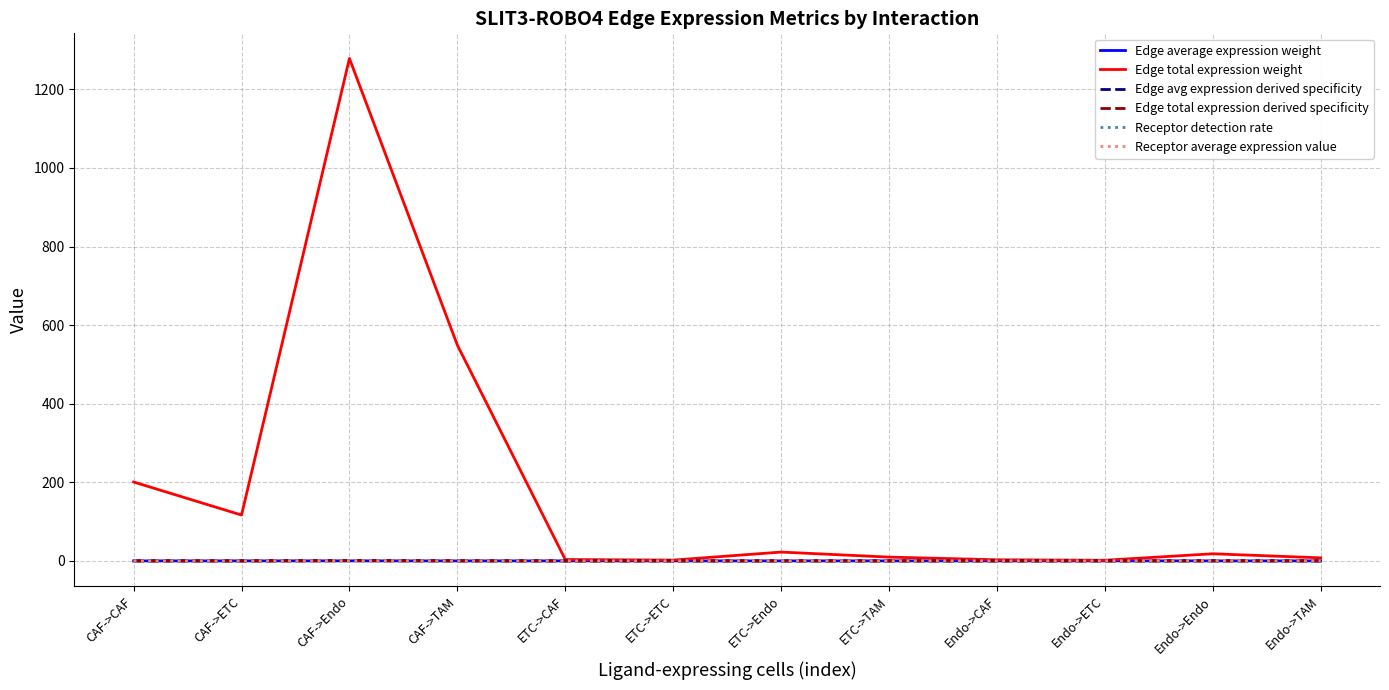

What is the average value of the Receptor detection rate series?

0.1